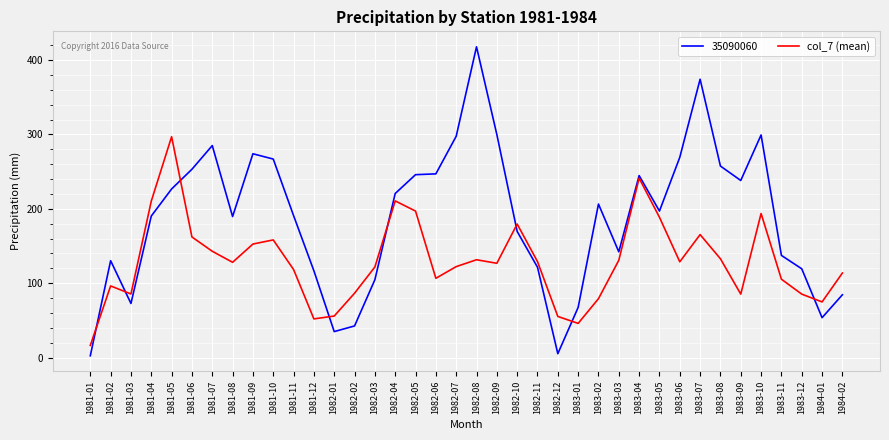

Is this an area chart (filled region under the line)?

No